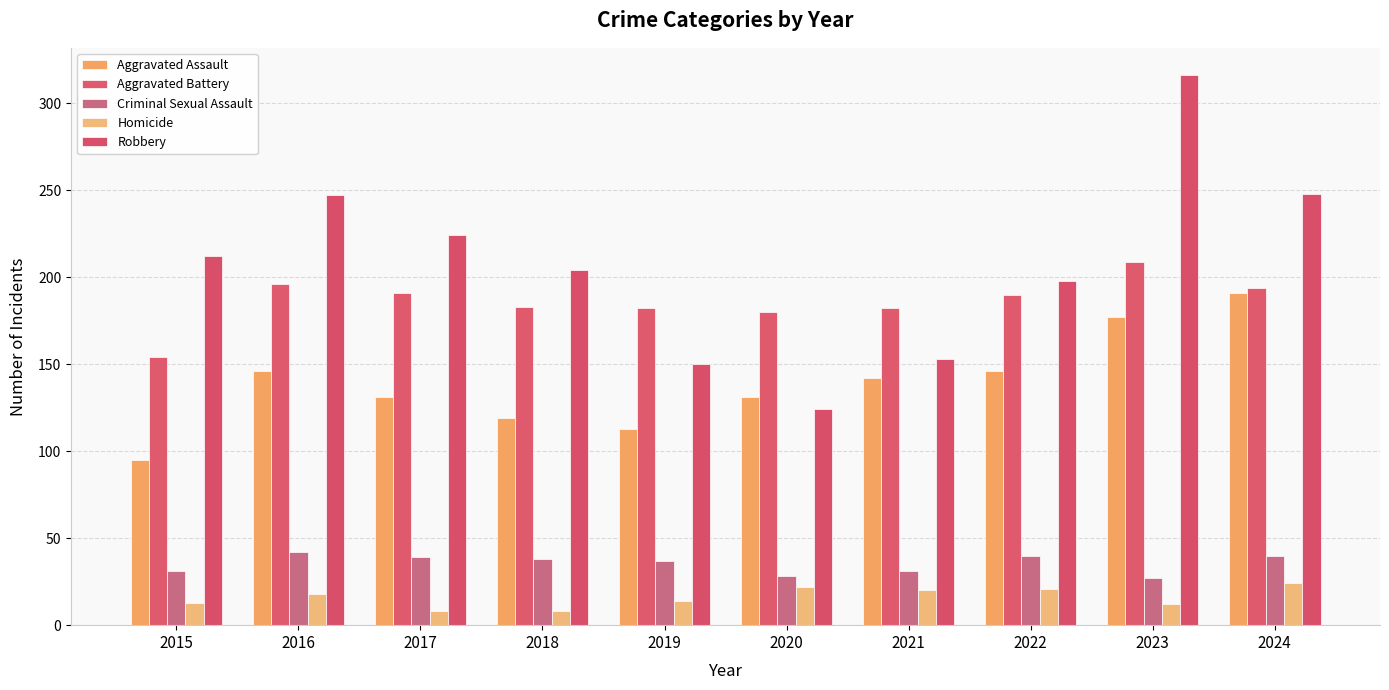

Which series changed the most between 2022 and 2024?

Robbery